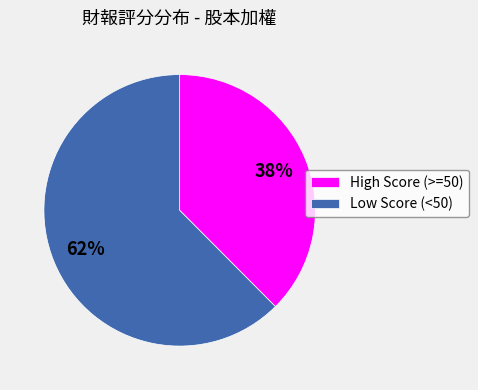

How many segments does this pie chart have?

2